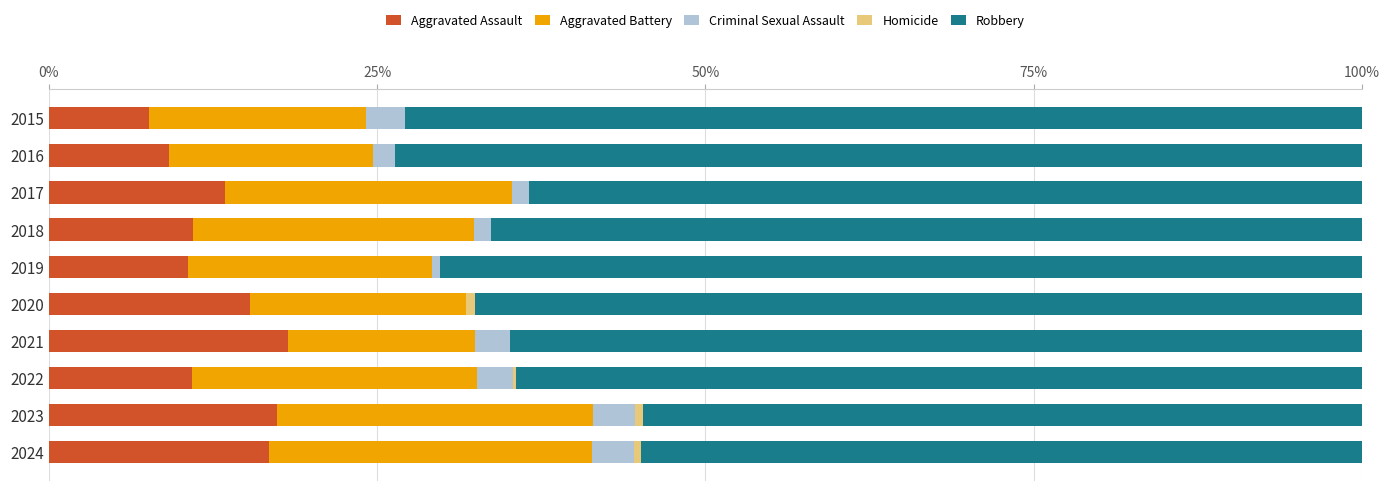

What is the maximum value for Aggravated Assault?

18.2